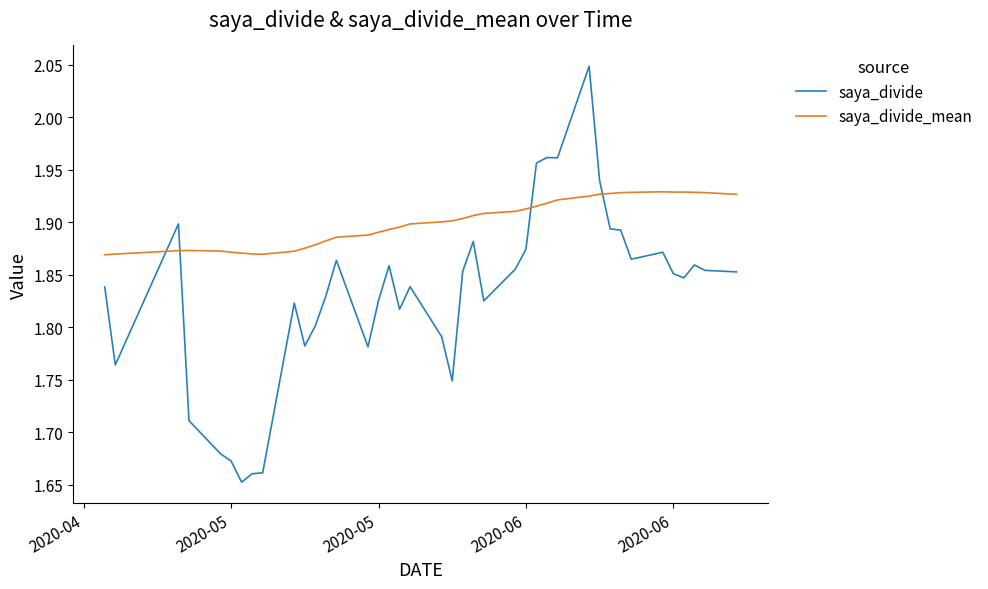

How many times do saya_divide_mean and saya_divide cross each other?

4